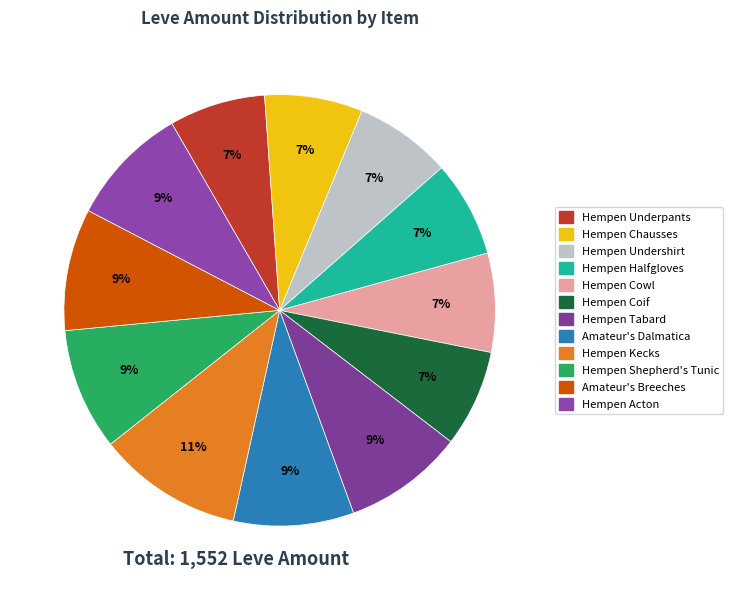

To the nearest percent, what is the difference between the Hempen Coif and Hempen Kecks slice percentages?

4%